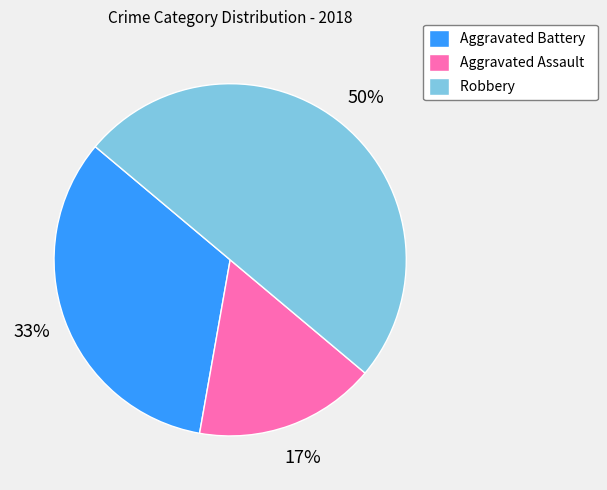

What percentage is the Robbery slice, to the nearest percent?

50%